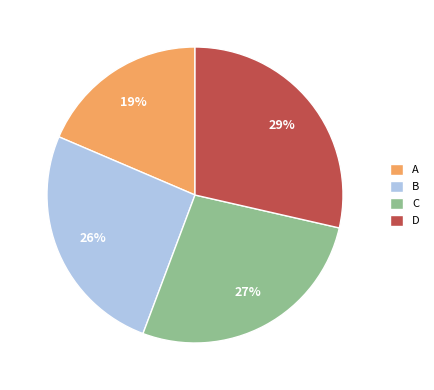

Between C and A, which is larger?

C